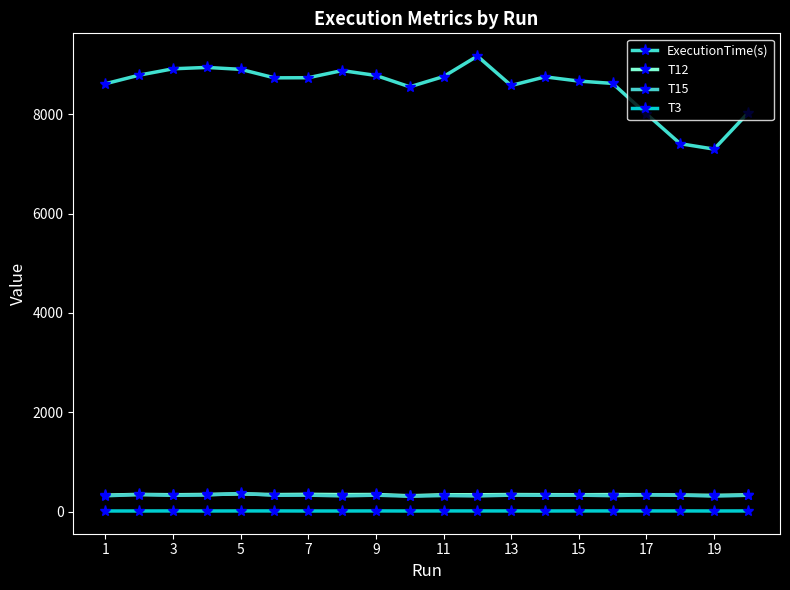

What is the greatest value displayed?

9170.3